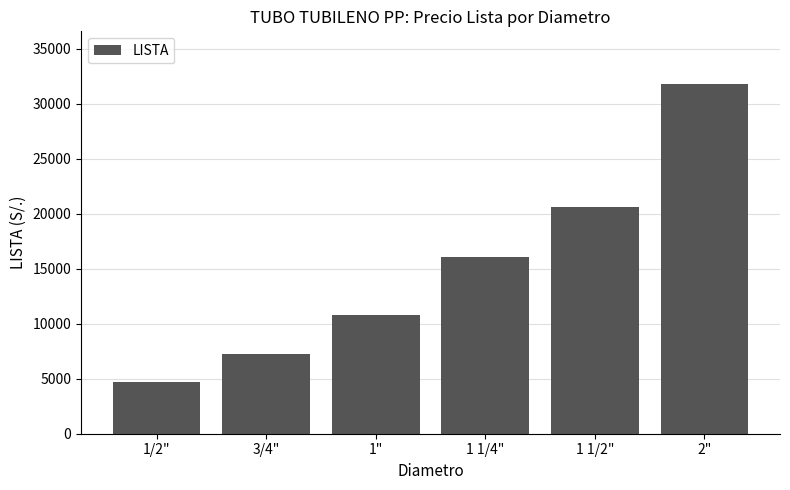

Rank the categories by value from lowest to highest.

1/2", 3/4", 1", 1 1/4", 1 1/2", 2"